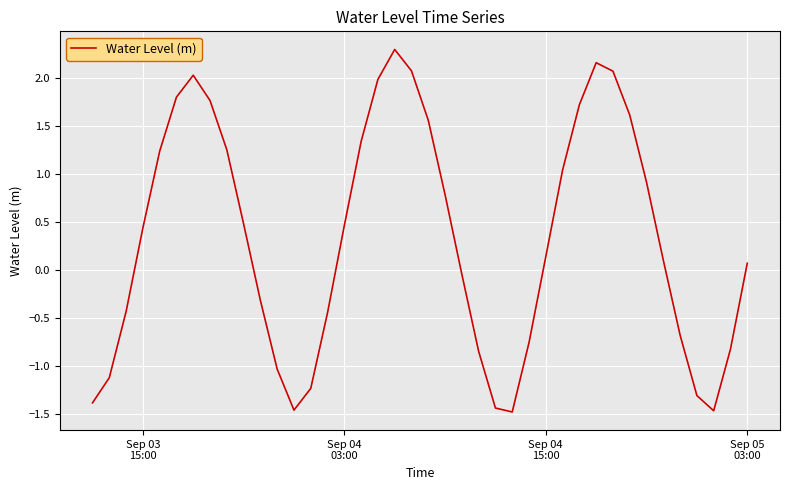

What is the maximum value shown in the chart?

2.3